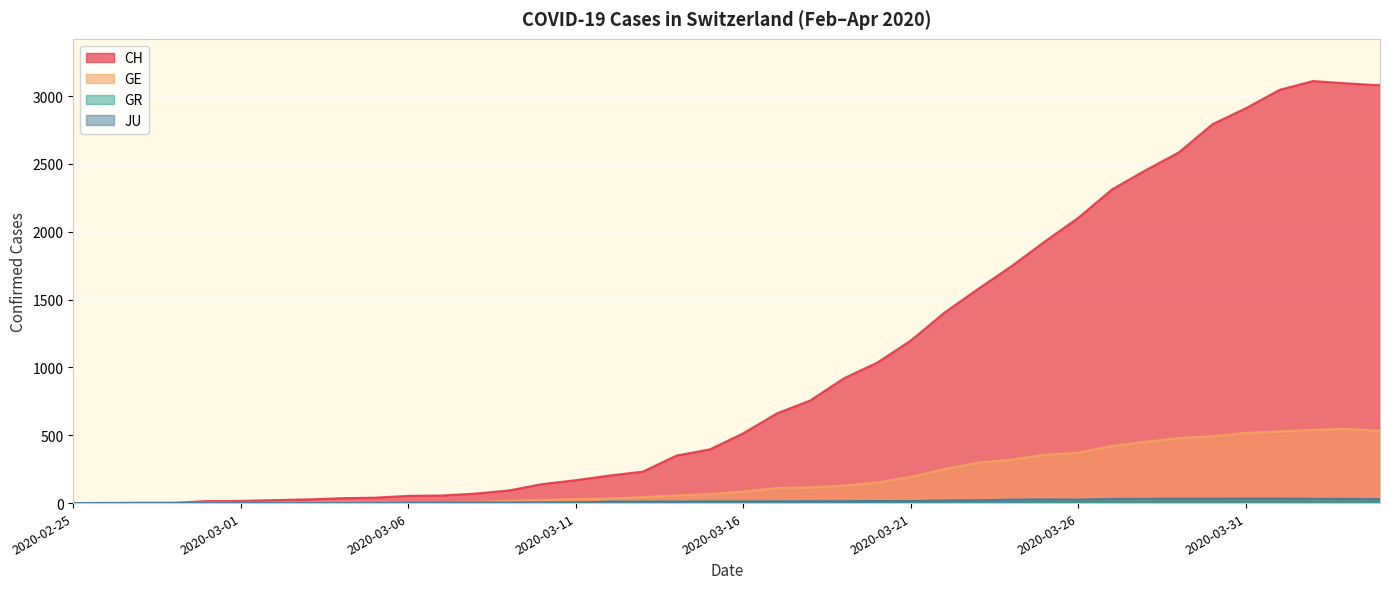

What is the spread (max minus min) of values at 2020-03-19?

908